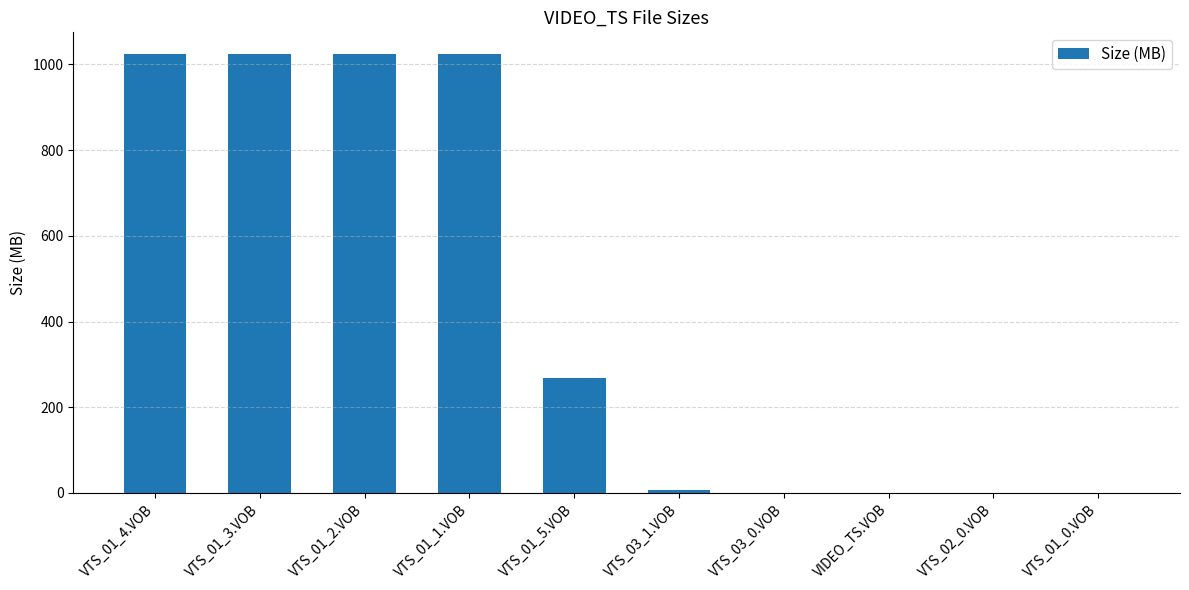

The value at VTS_01_4.VOB is 1023.8. True or false?

True